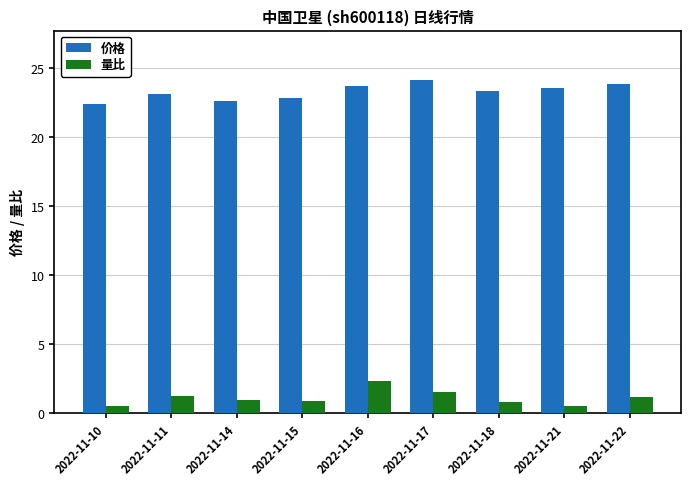

How many data points does each series have?

9